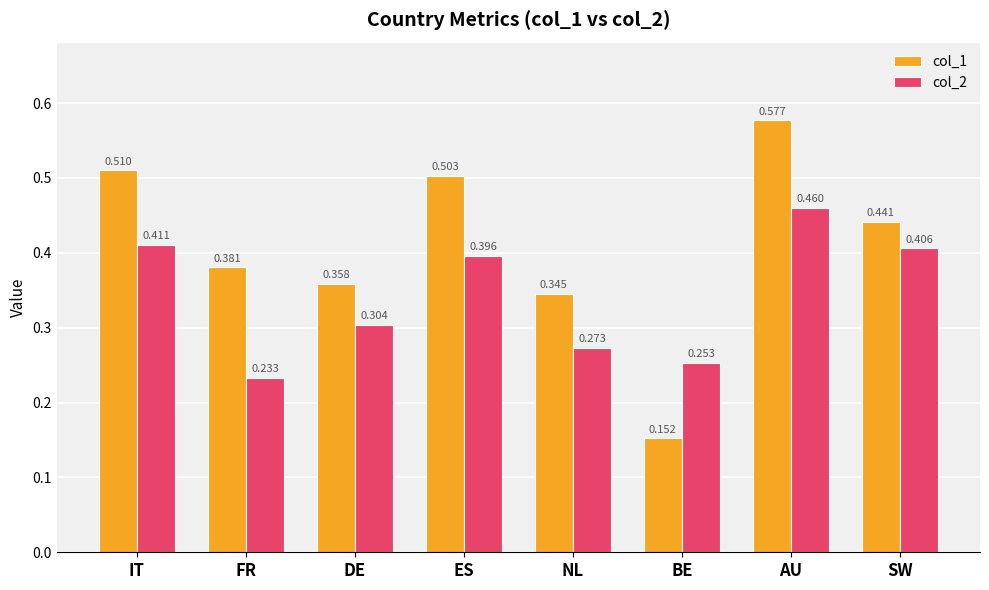

How many series are shown in this chart?

2